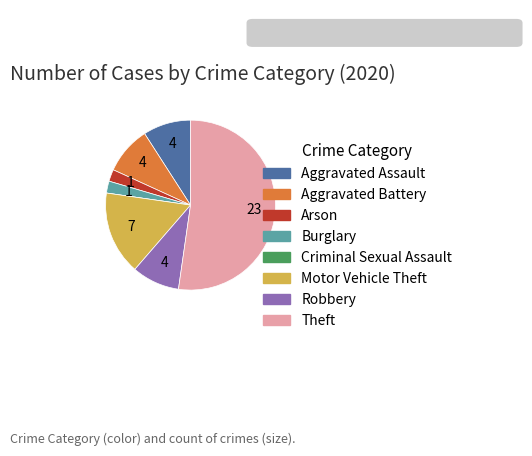

Is there a majority slice in this chart?

Yes